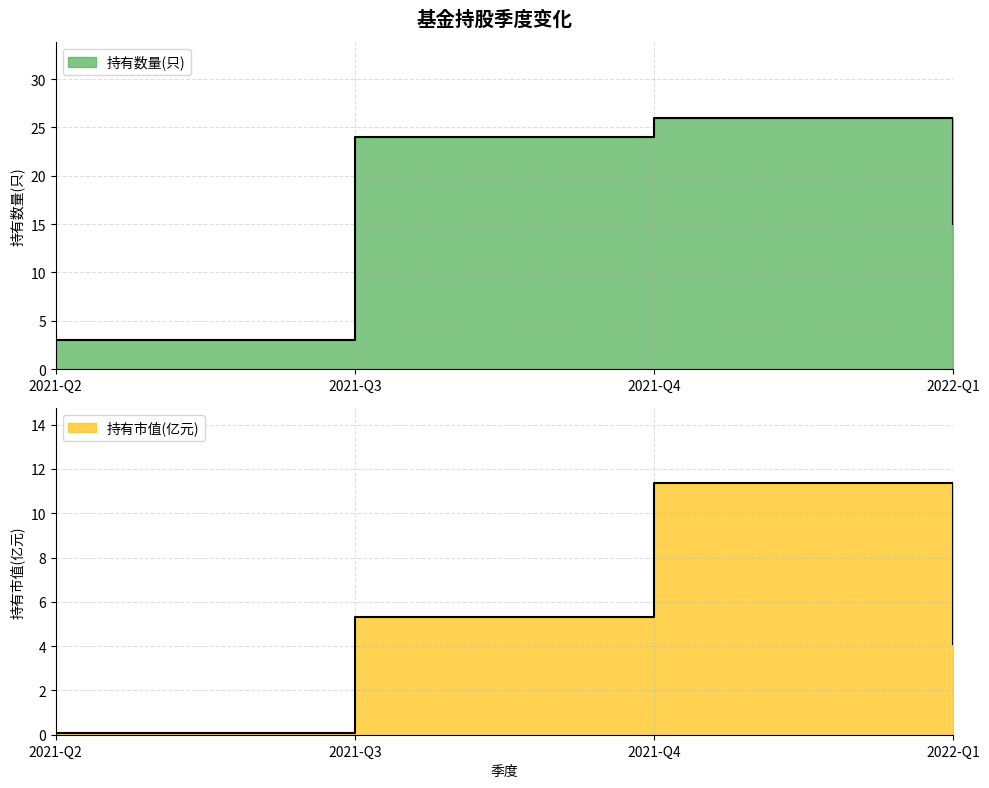

Rank the series by their maximum value, from lowest to highest.

持有市值(亿元), 持有数量(只)